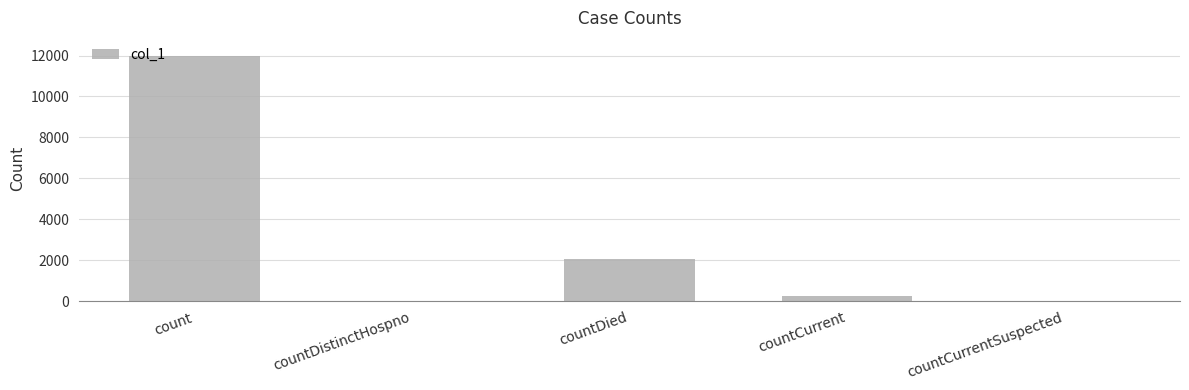

Count the number of categories in the chart.

5